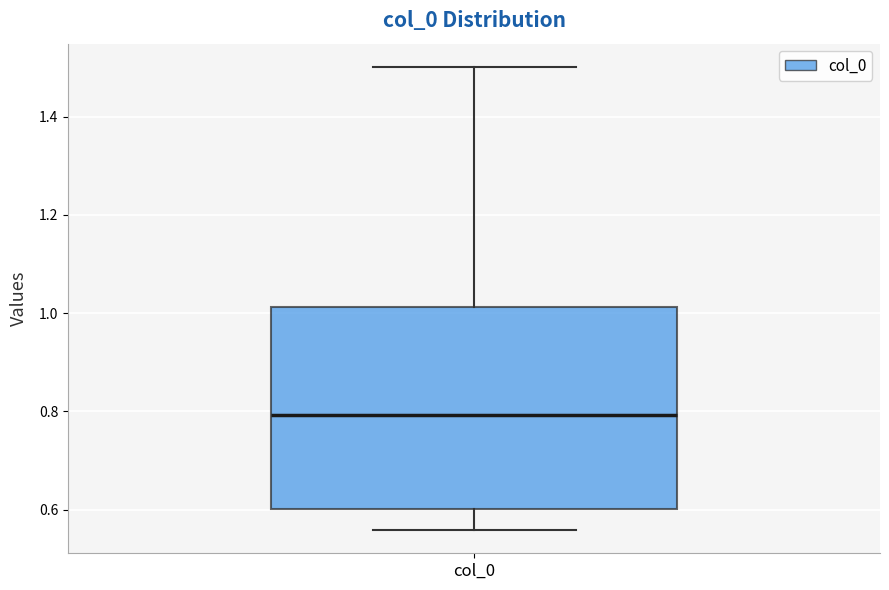

Read this box plot against the y-axis: the position of the median line, the range covered by the box, and the ends of both whiskers. The values are not printed on the chart, so give them approximately, as read against the axis.

median 0.80, box 0.60 to 1.02, whiskers 0.56 to 1.50